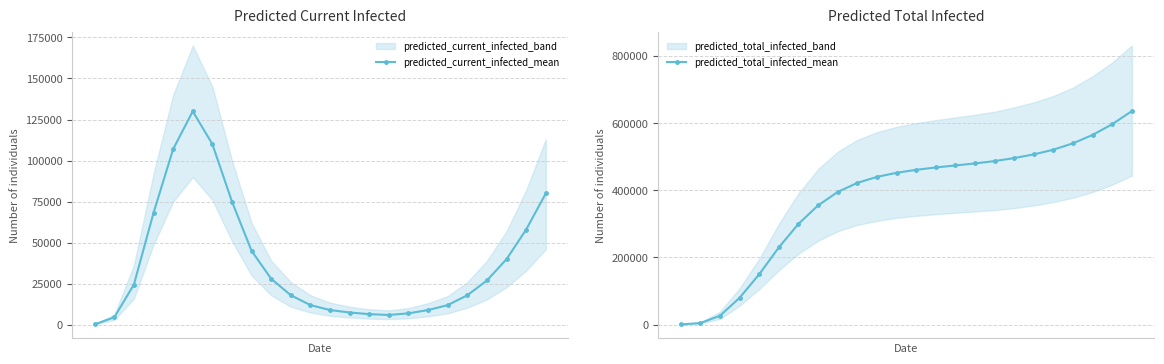

How many values in the predicted_current_infected_mean series exceed 24516?

11